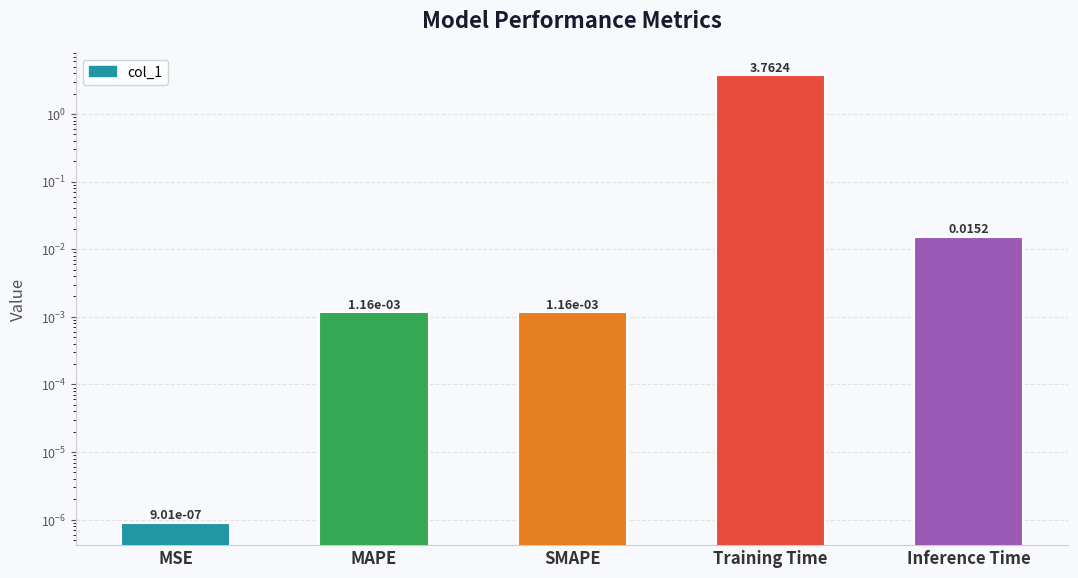

Does the chart contain stacked bars?

No